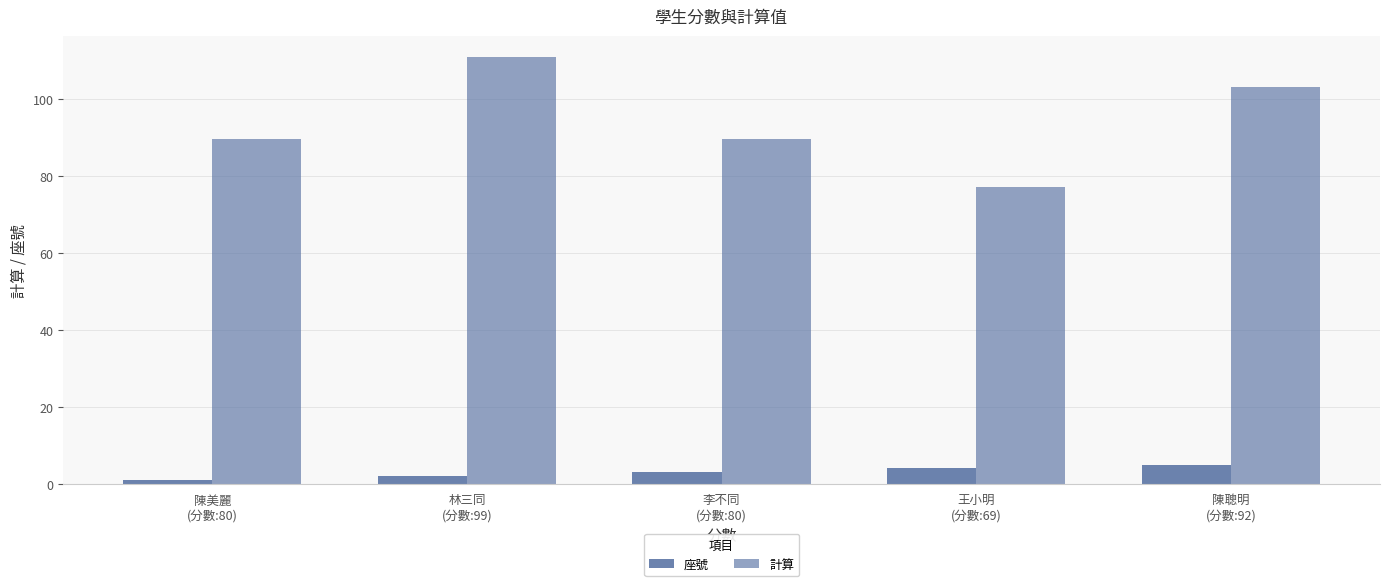

Does the chart contain stacked bars?

No